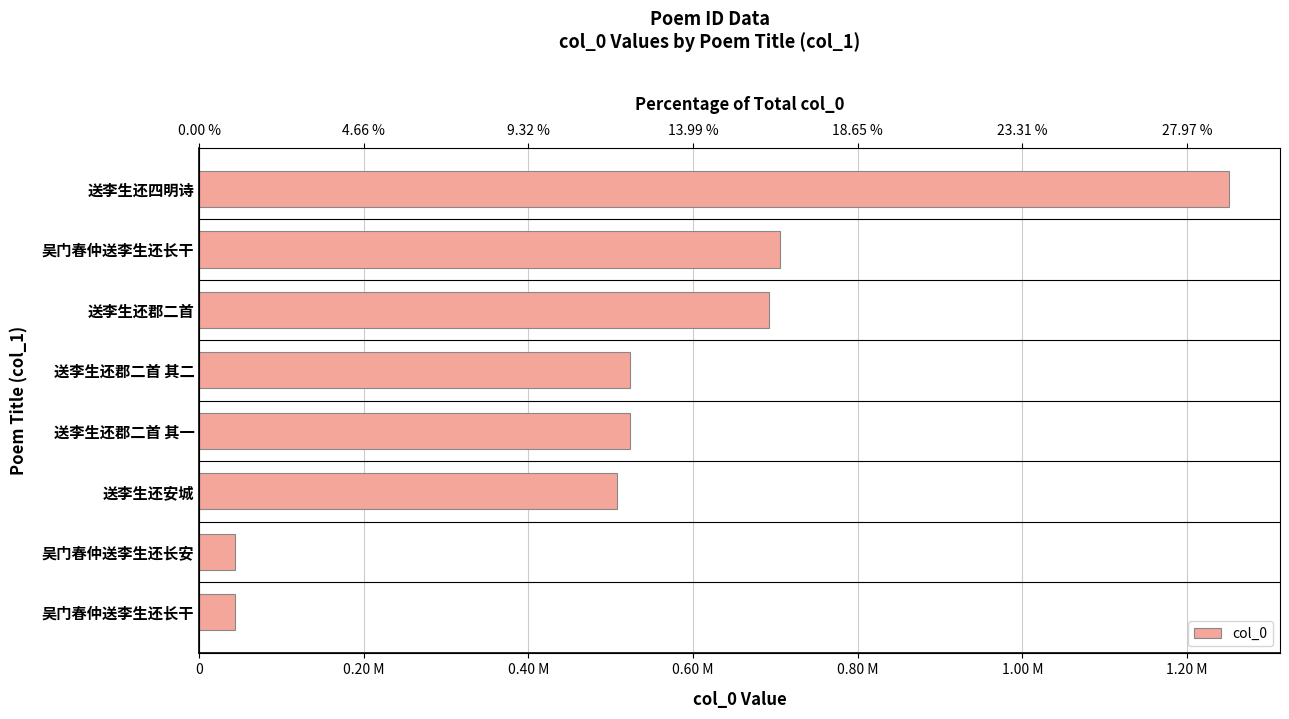

What is the sum of the values at 吴门春仲送李生还长安 and 送李生还安城?

551231